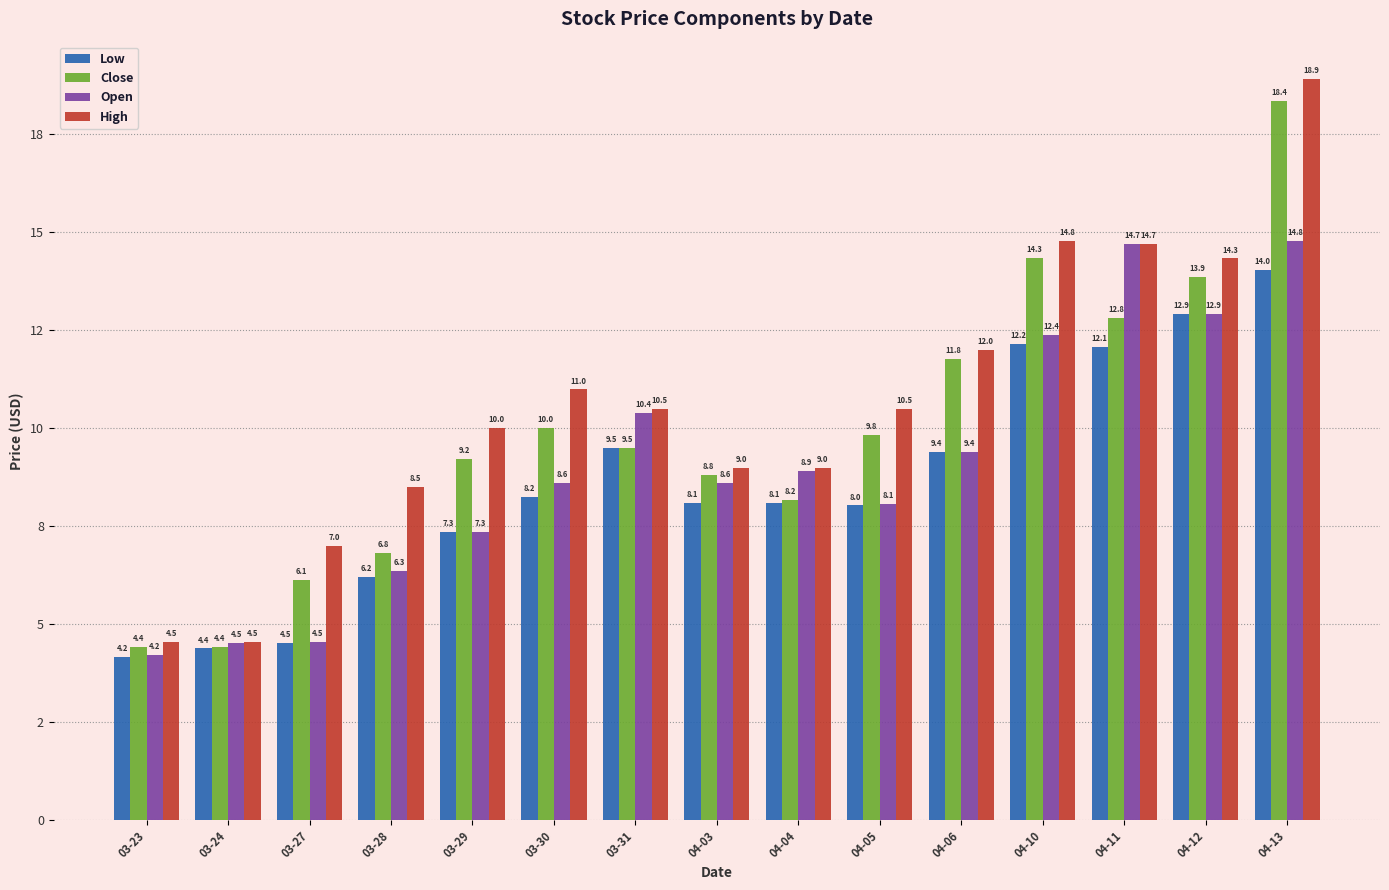

What are all the series names shown in the legend?

Low, Close, Open, High